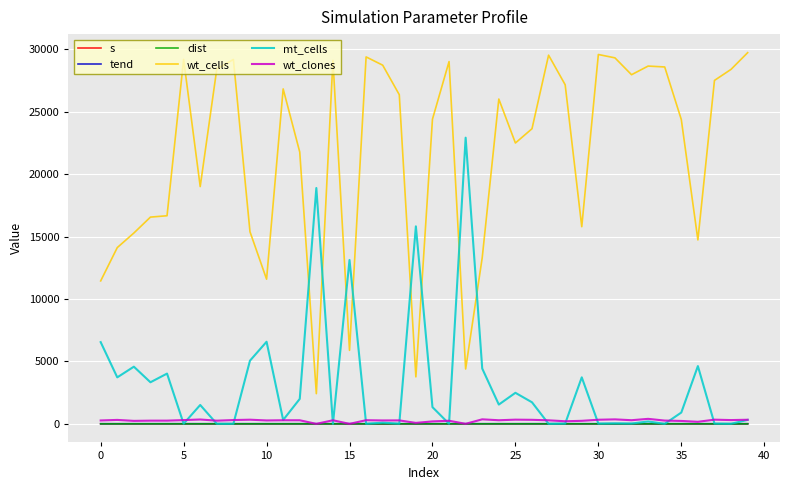

Which series has the largest range (max minus min)?

wt_cells